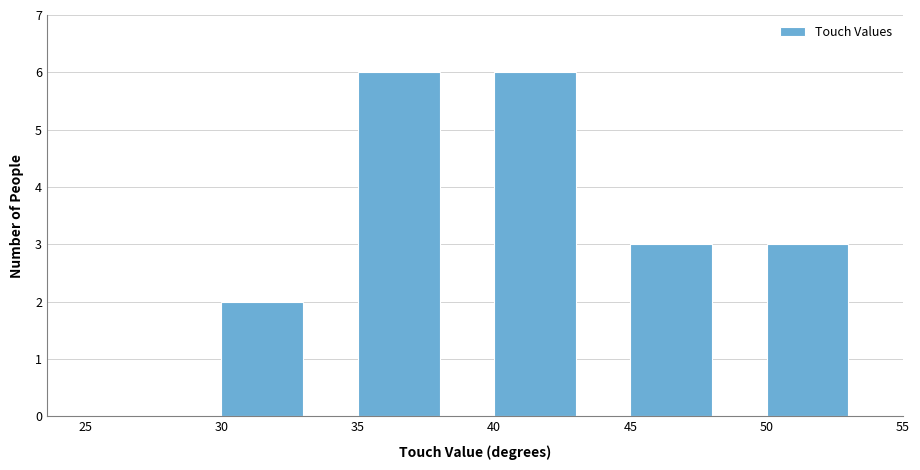

Reading left to right, list every bar in this chart as the range it spans on the x-axis followed by its height. The values are not printed on the chart, so give them approximately, as read against the axis.

25 to 30: 0
30 to 35: 2
35 to 40: 6
40 to 45: 6
45 to 50: 3
50 to 55: 3